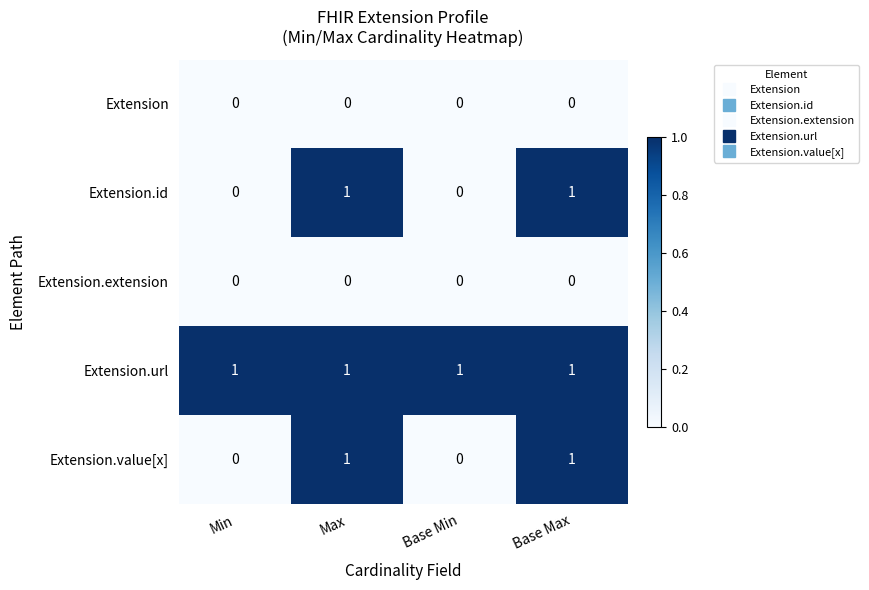

The value of Extension at Base Min is 0. True or false?

True